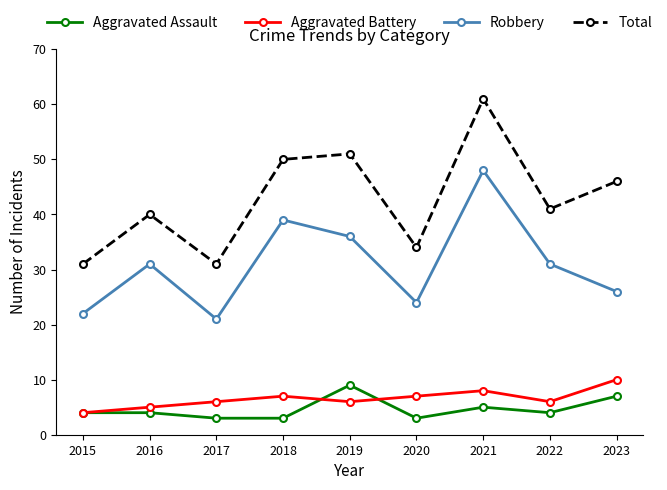

Count the number of categories in the chart.

9